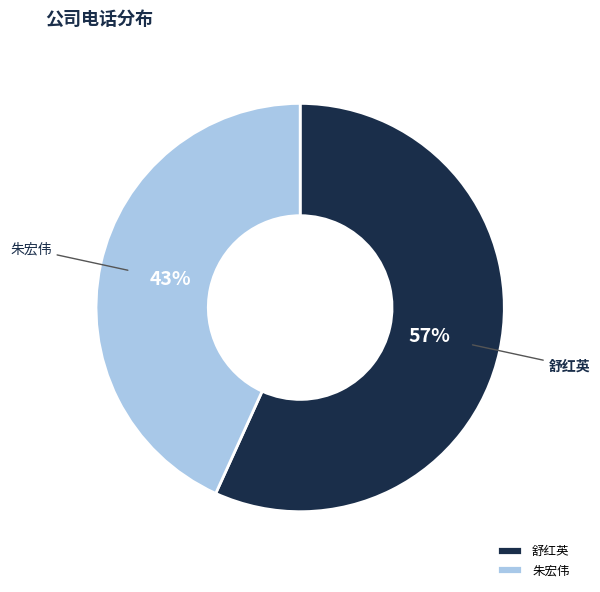

Which category has the smallest portion of the pie?

朱宏伟